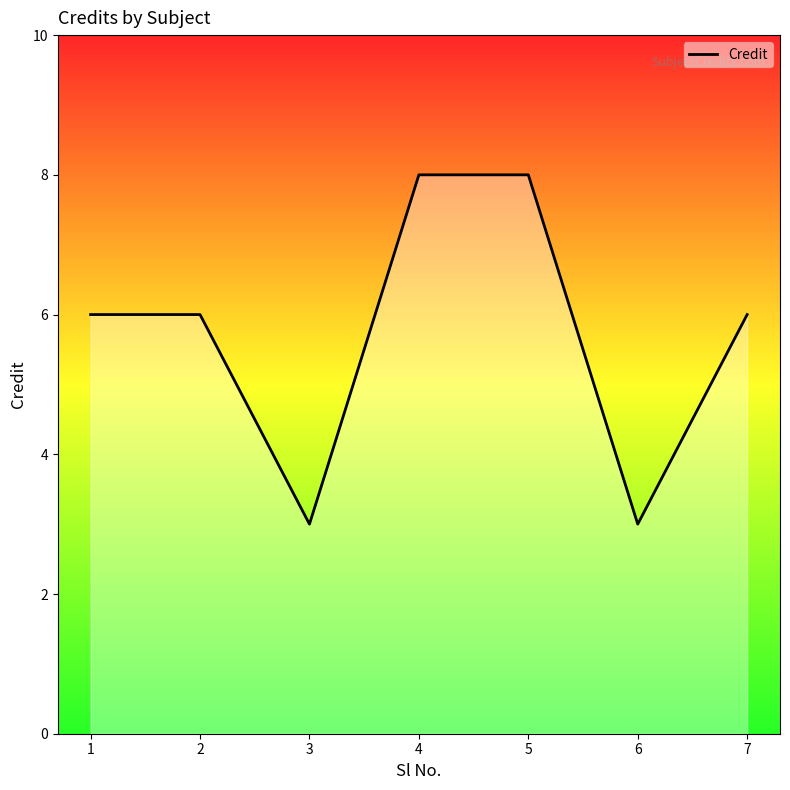

What is the difference between the maximum and second lowest values?

5